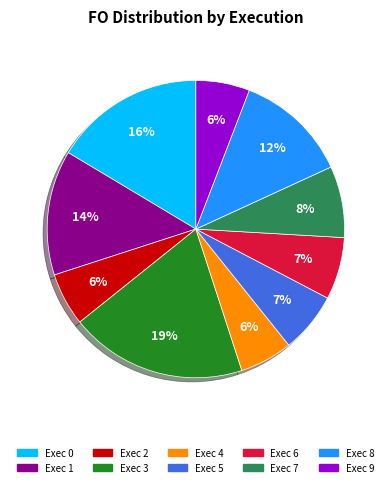

Count the number of slices in the pie.

10